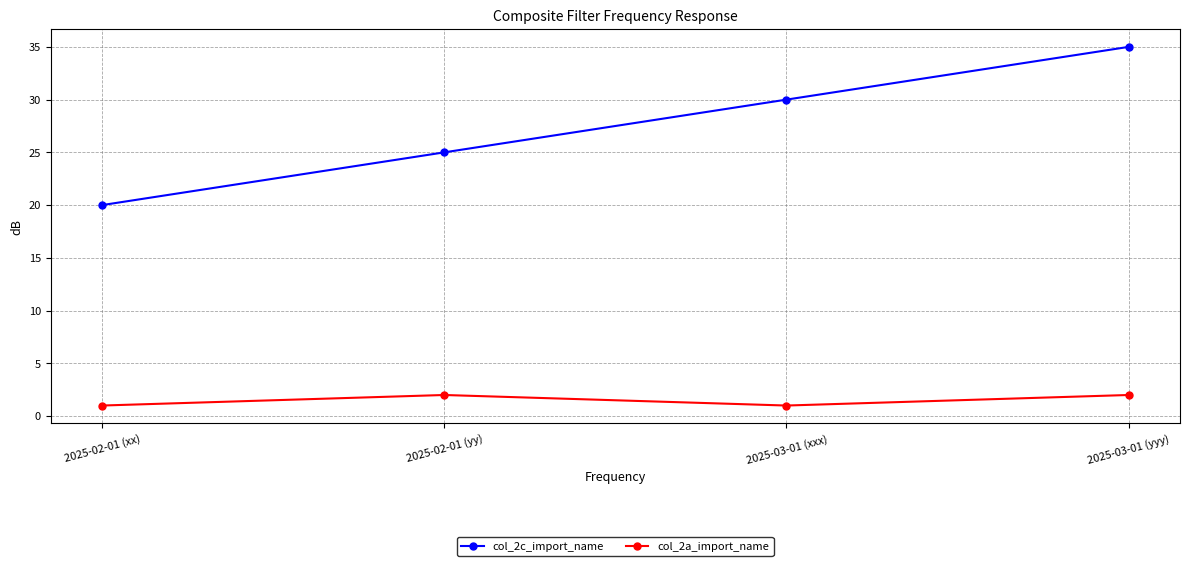

What is the sum of the col_2a_import_name values at 2025-03-01 (xxx) and 2025-03-01 (yyy)?

3